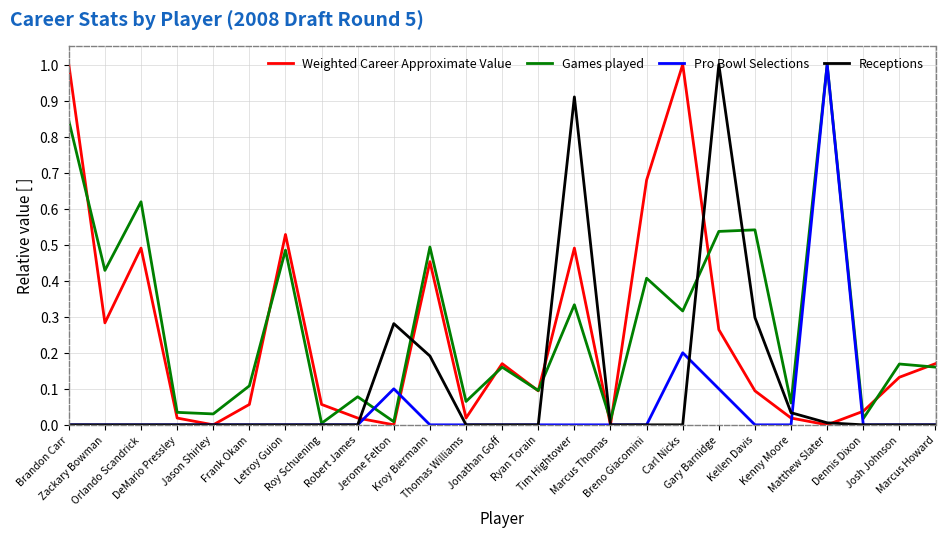

What is the greatest value displayed?

1.0